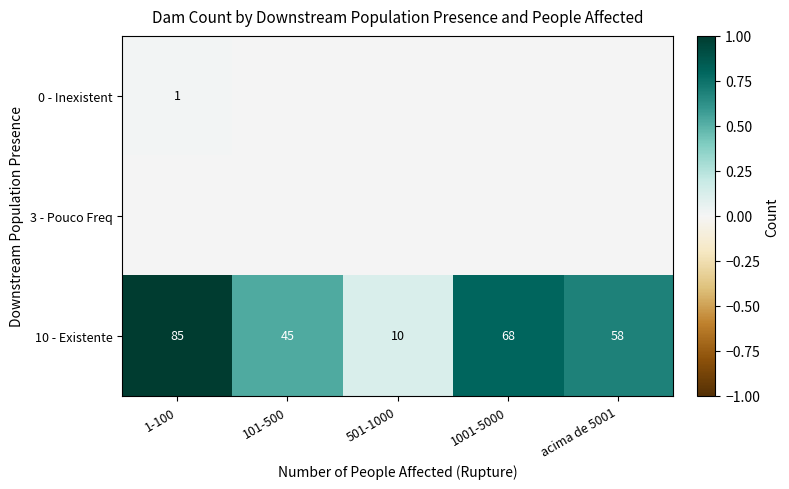

Which has a higher value, 1-100 or acima de 5001?

1-100